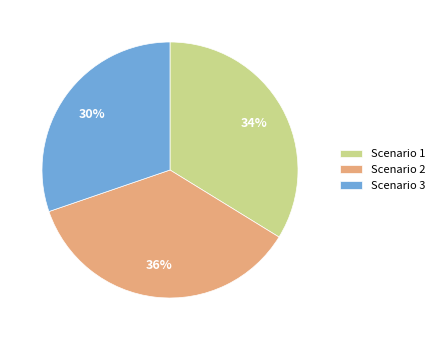

Do Scenario 1 and Scenario 3 together represent more than half of the pie?

Yes